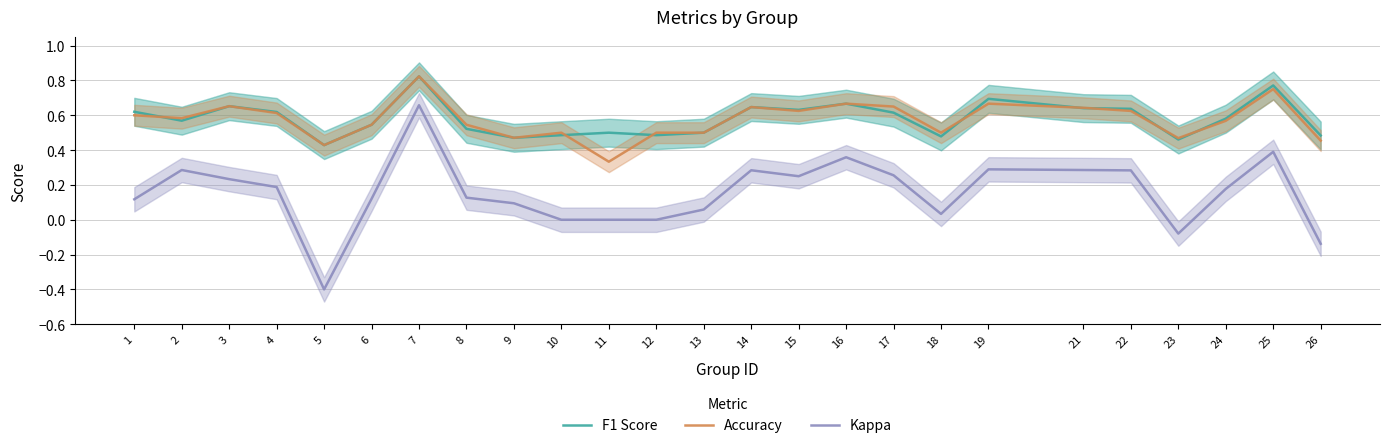

How many interior local valleys does the Accuracy series have?

7